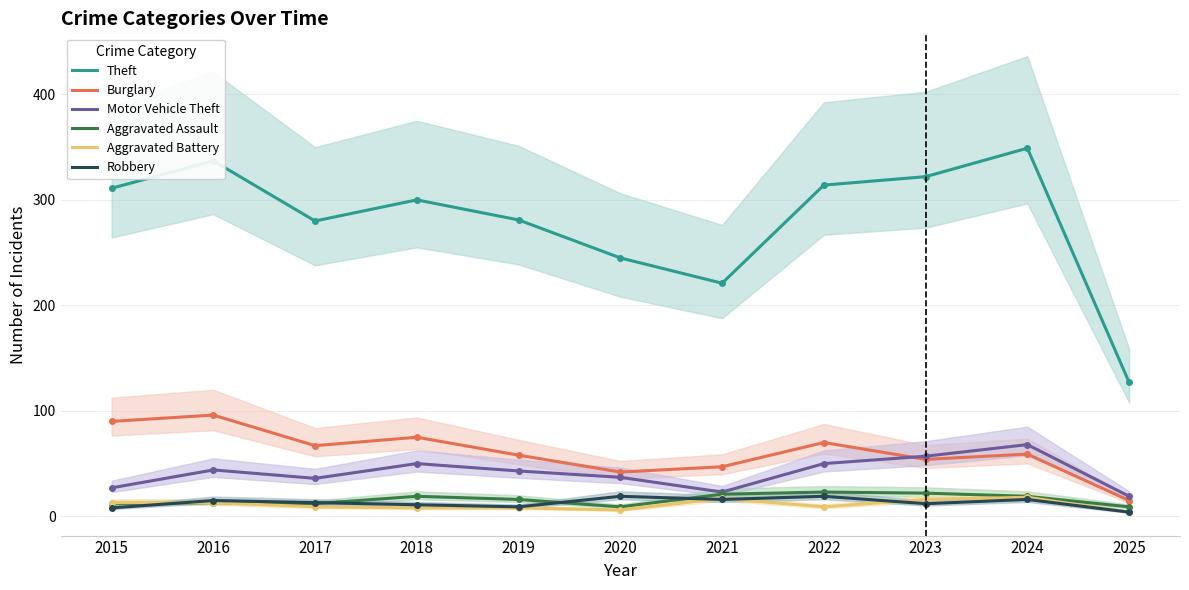

What is the difference between the maximum and second lowest values in the Theft series?

128